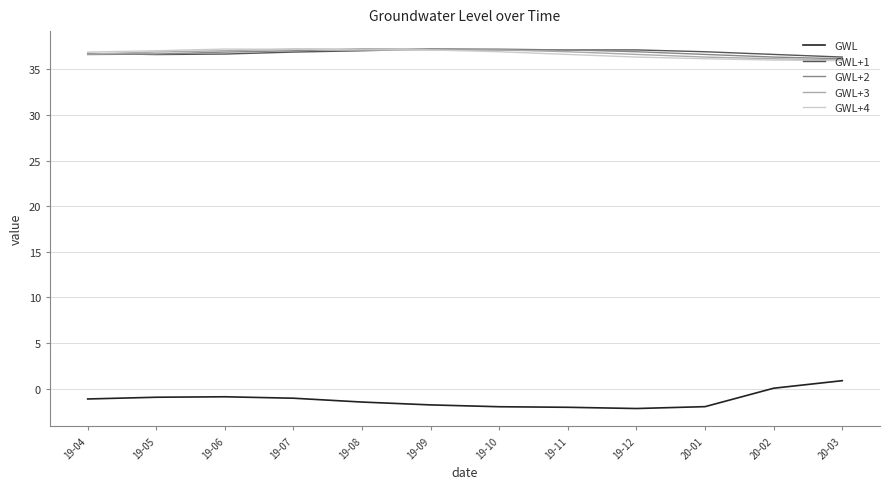

Which series has the widest spread of values?

GWL